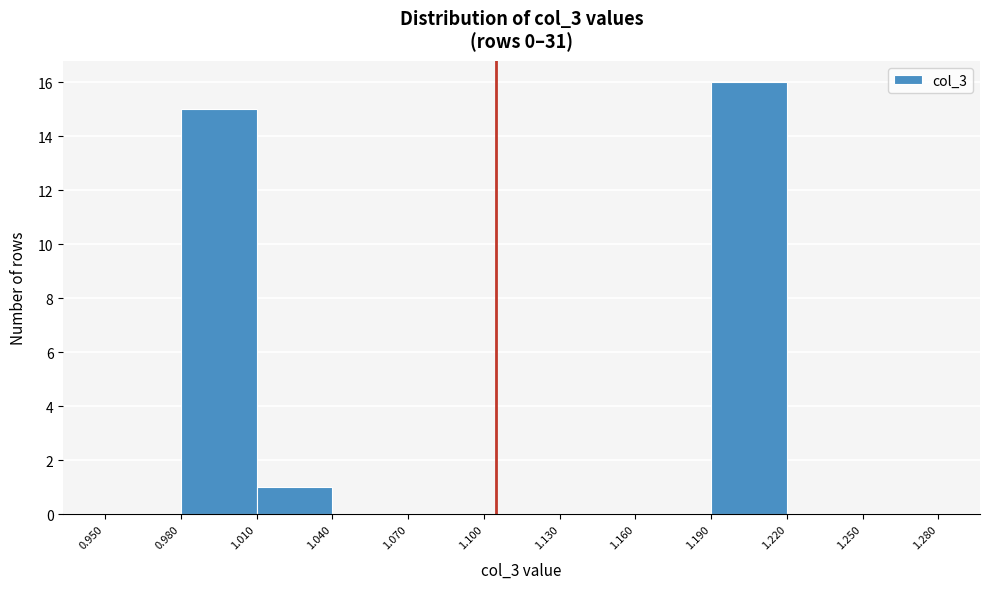

Reading left to right, list every bar in this chart as the range it spans on the x-axis followed by its height. The values are not printed on the chart, so give them approximately, as read against the axis.

0.950 to 0.980: 0
0.980 to 1.010: 15
1.010 to 1.040: 1
1.040 to 1.070: 0
1.070 to 1.100: 0
1.100 to 1.130: 0
1.130 to 1.160: 0
1.160 to 1.190: 0
1.190 to 1.220: 16
1.220 to 1.250: 0
1.250 to 1.280: 0